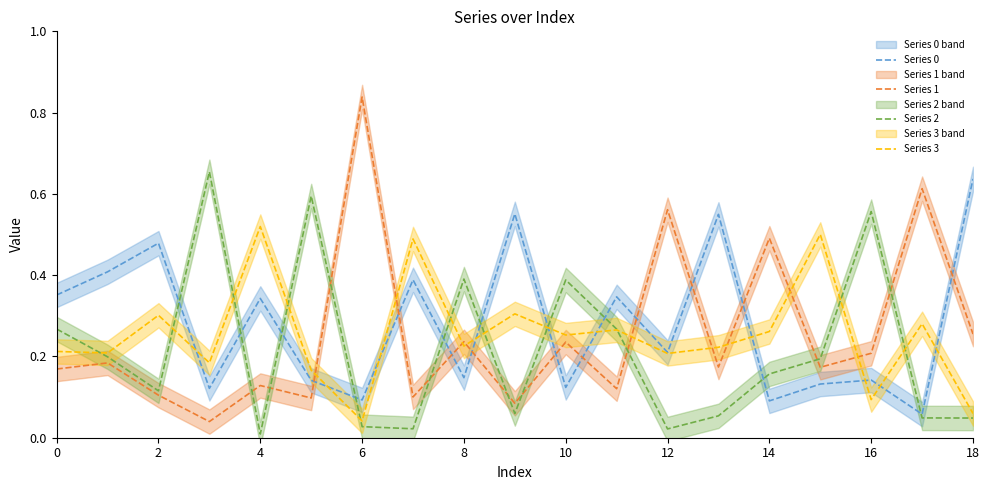

What is the difference between the second highest and second lowest values in the Series 2 series?

0.6